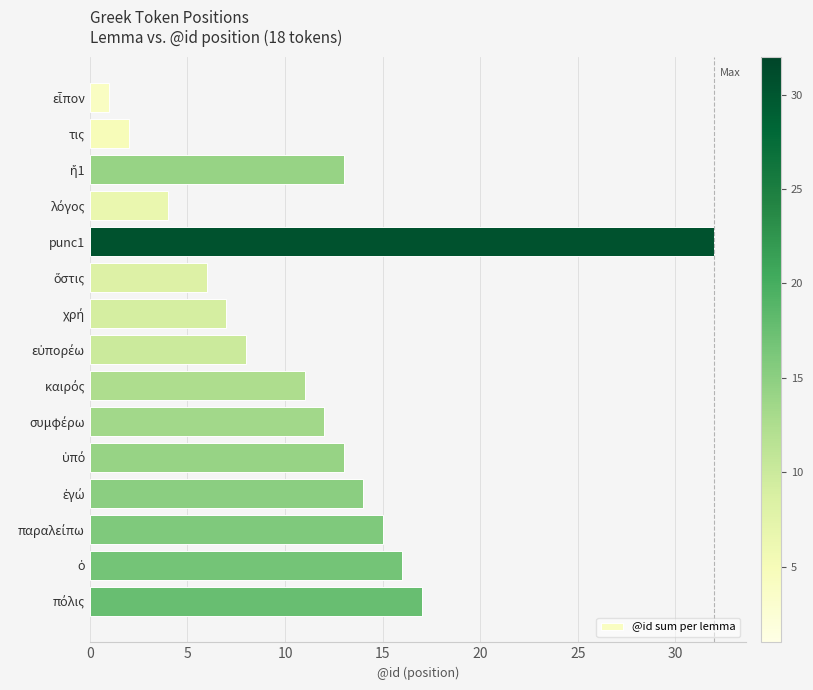

What is the difference between the second highest and minimum values?

16